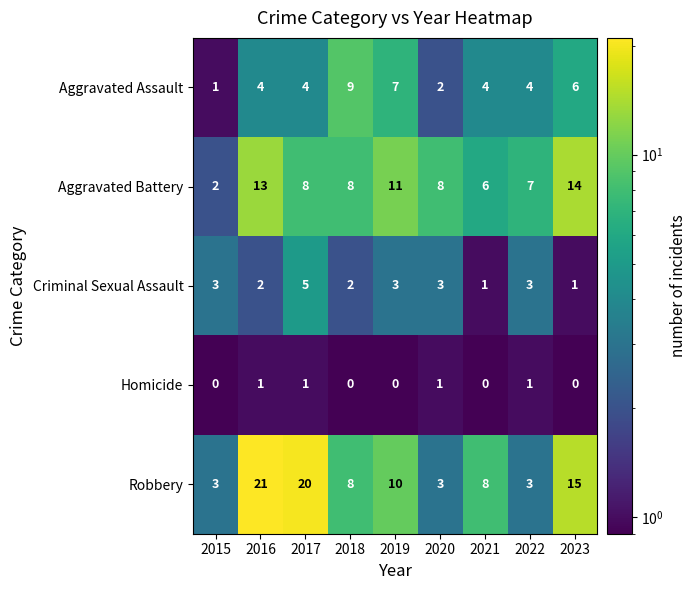

What is the greatest value displayed?

21